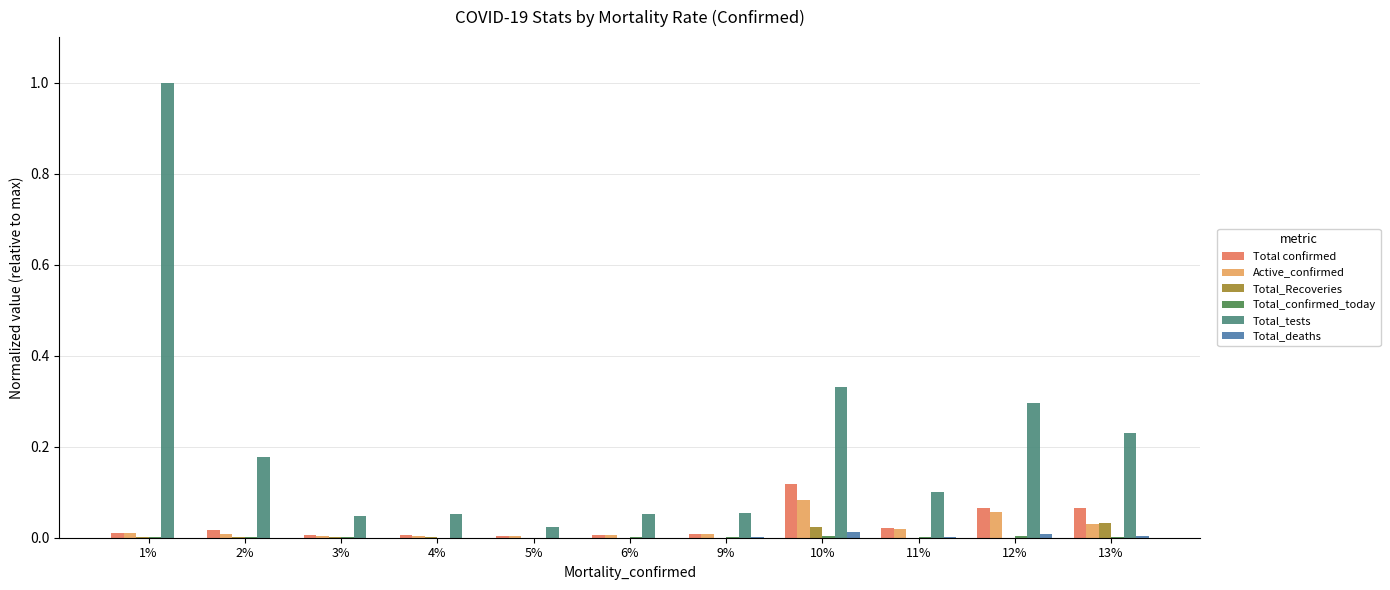

Which label corresponds to the largest value in the chart?

1%